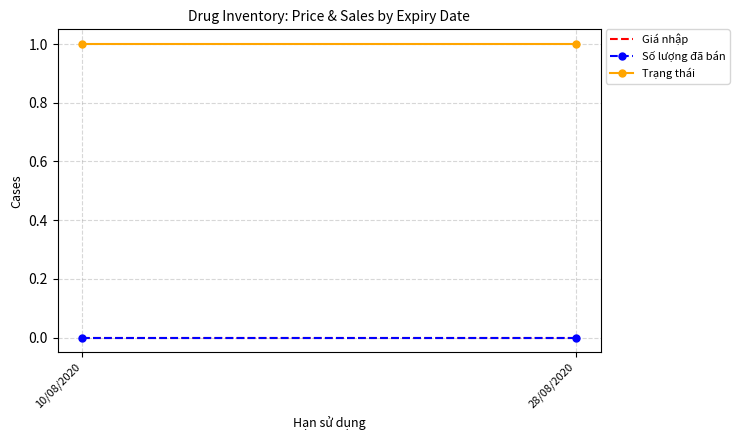

Rank the series at 10/08/2020 from lowest to highest value.

Giá nhập, Số lượng đã bán, Trạng thái